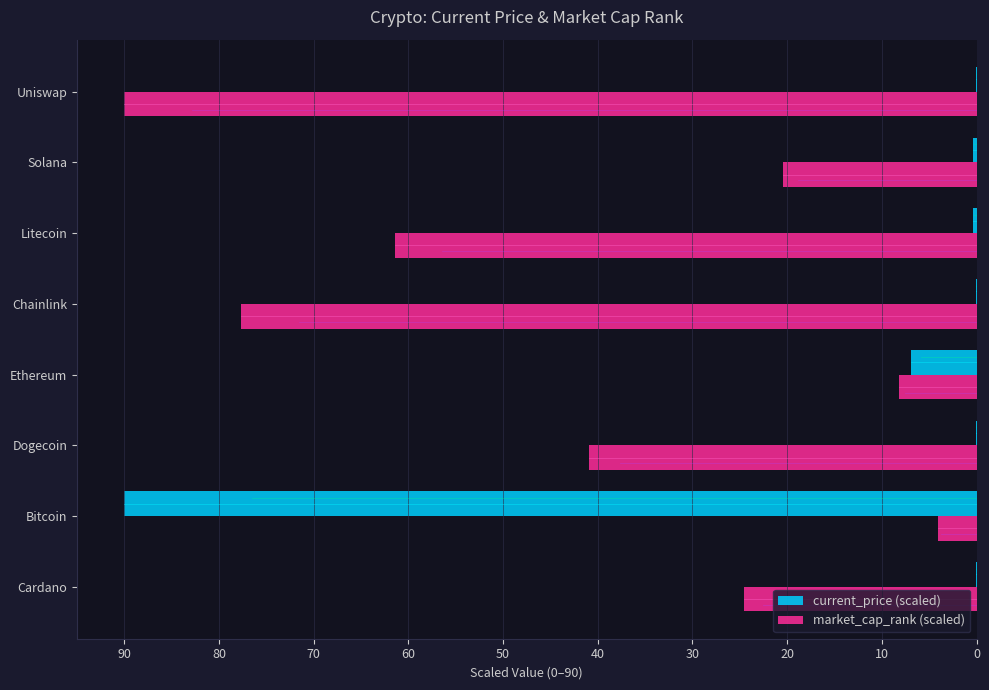

Where is market_cap_rank (scaled) nearest to the value 47?

Dogecoin